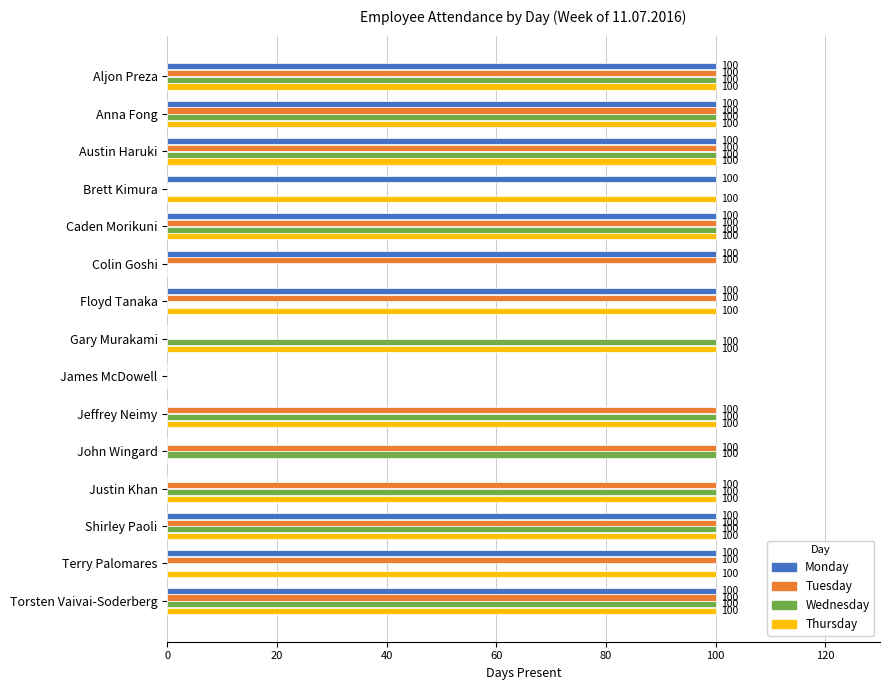

What is the value of the Wednesday bar at the 2nd from the left?

100